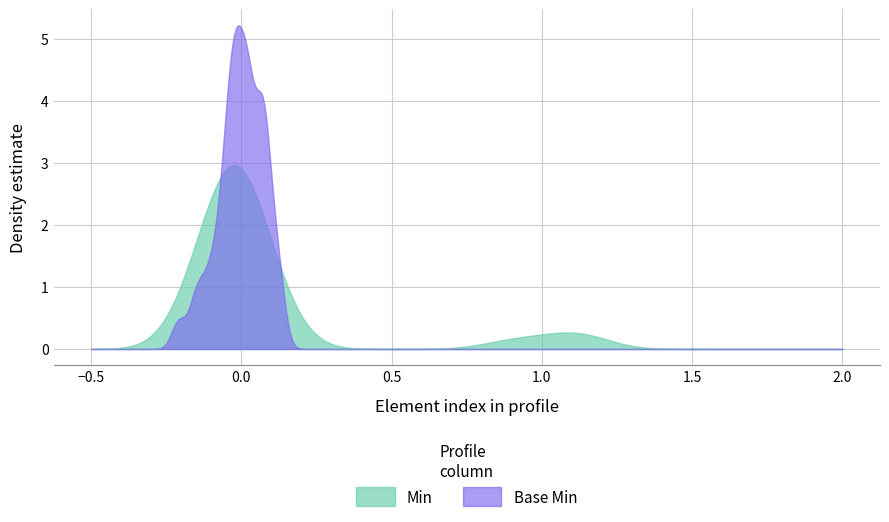

What is the maximum value for Base Min?

5.2